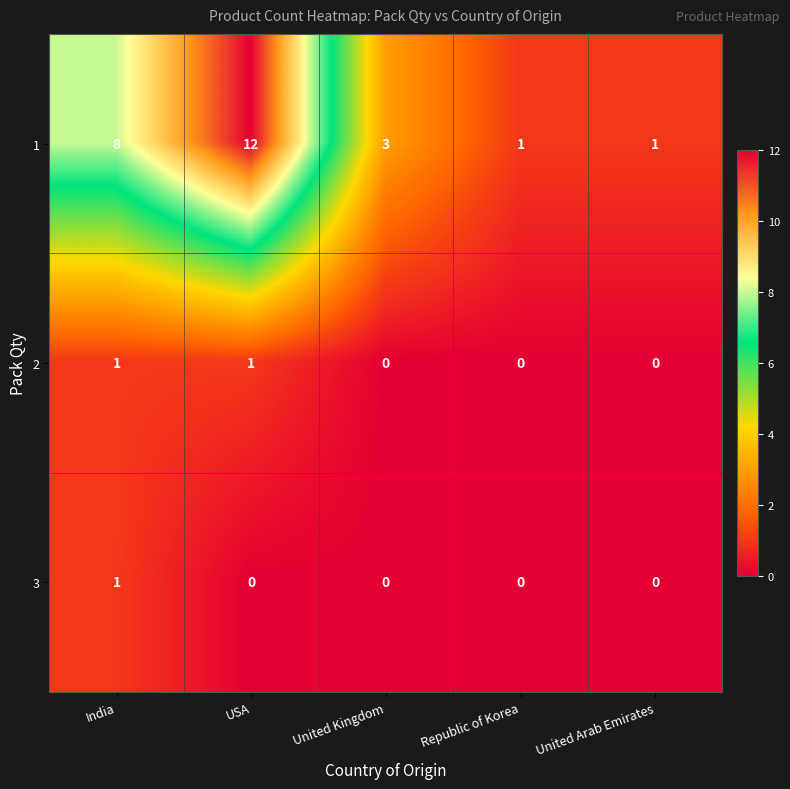

What is the sum of all 1 values?

25